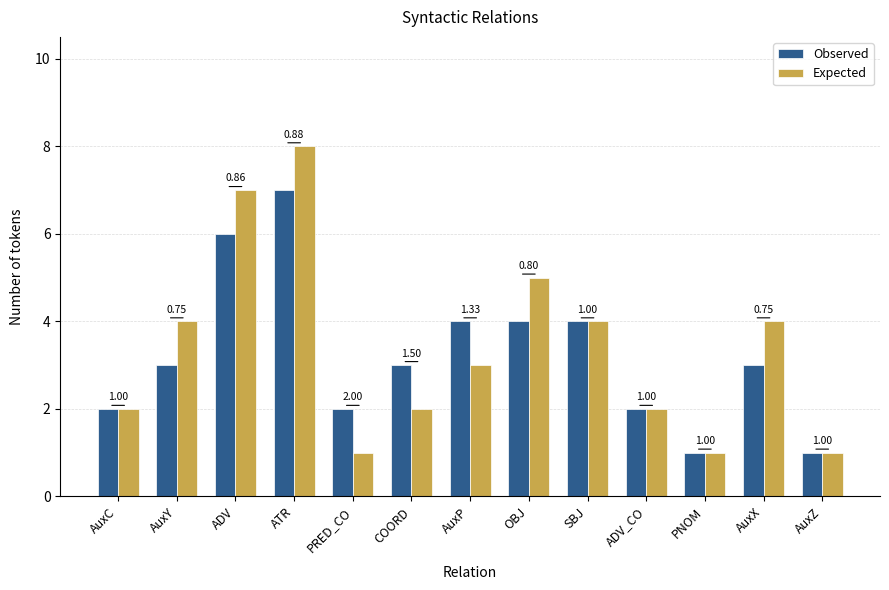

Which category has the highest value in the Observed series?

ATR